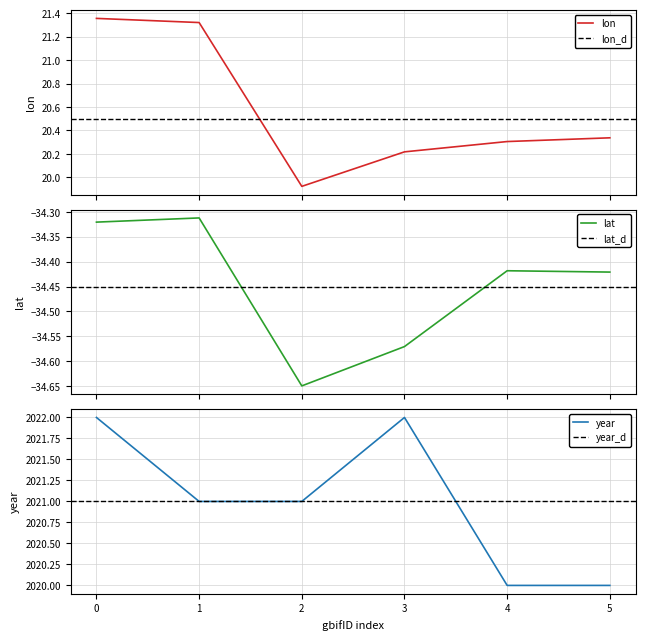

Is it true that year equals 1043 at 2?

False